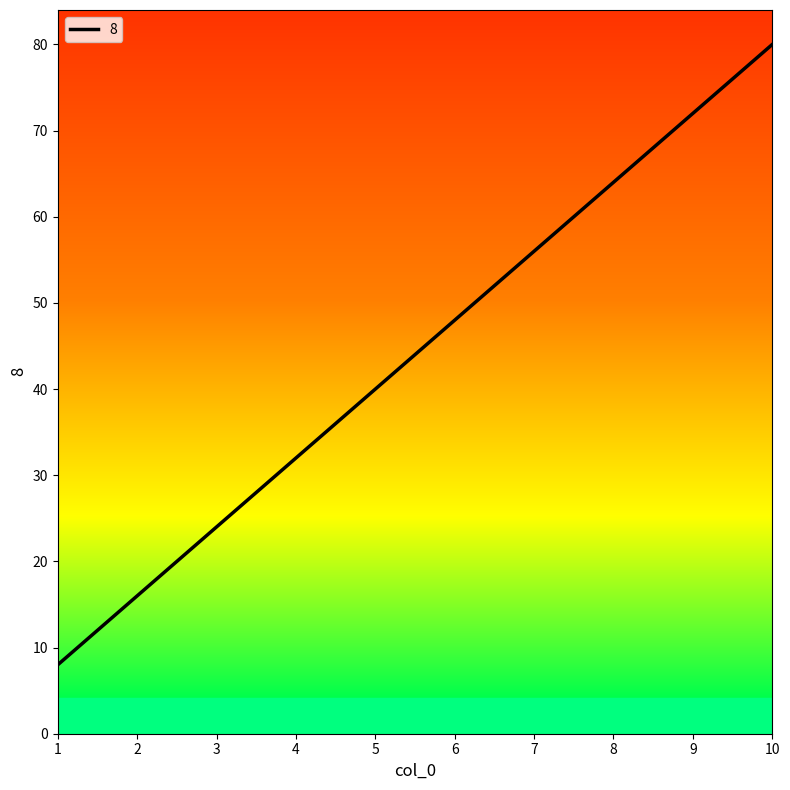

What is the approximate value at 3?

24